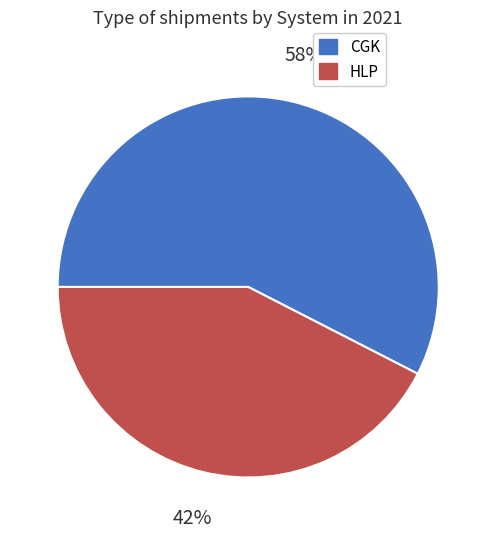

Which has a higher value, HLP or CGK?

CGK